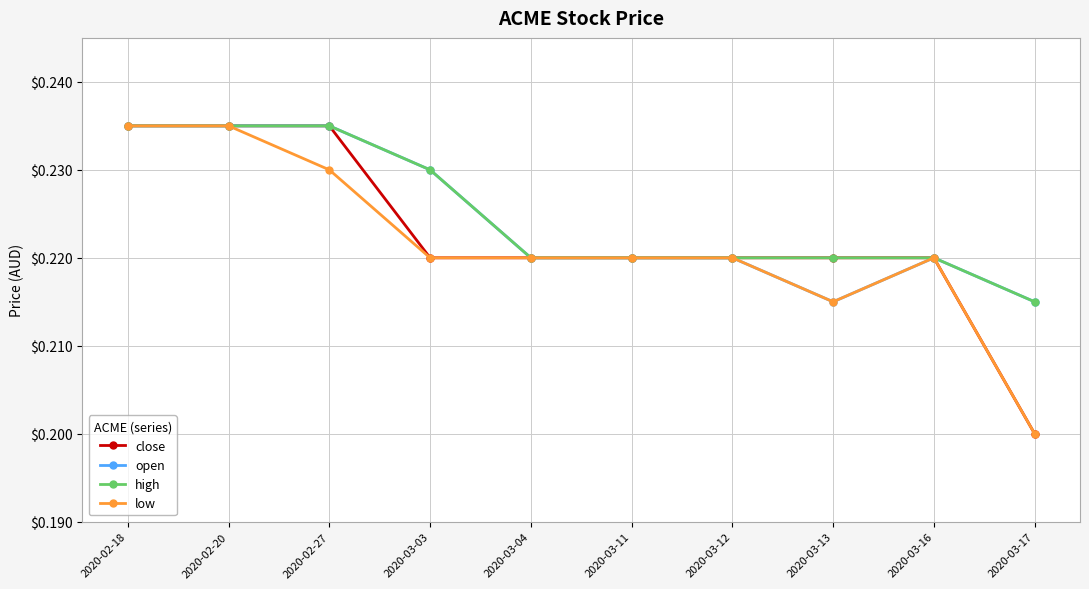

Which label corresponds to the smallest value in the chart?

2020-03-17